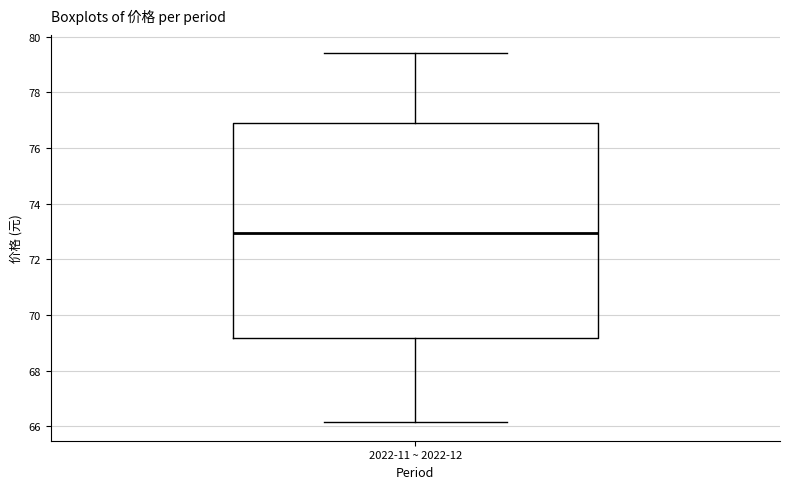

Transcribe this box plot: give where the median line is, the range the box spans, and where the two whiskers end, as read against the y-axis. The values are not printed on the chart, so give them approximately, as read against the axis.

median 73.0, box 69.2 to 76.8, whiskers 66.2 to 79.4